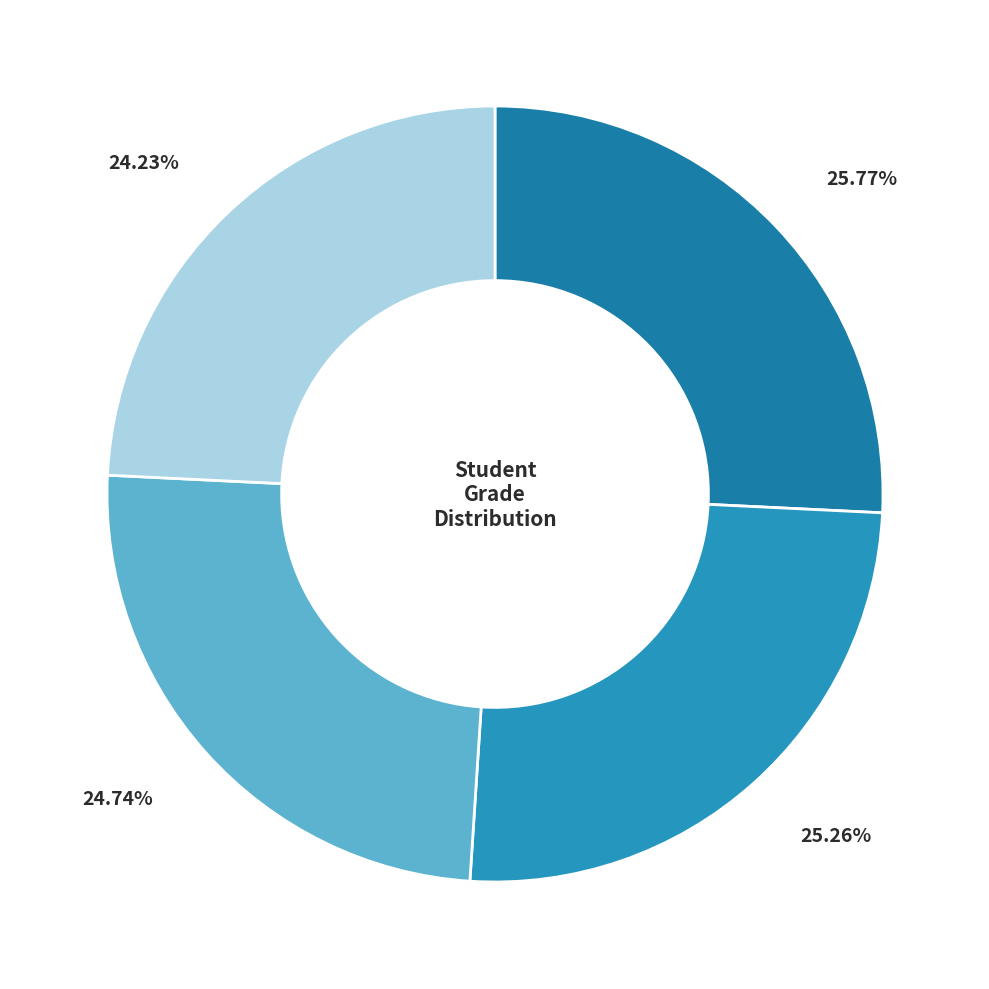

To the nearest percent, what is the difference between the largest and smallest slice percentages?

2%